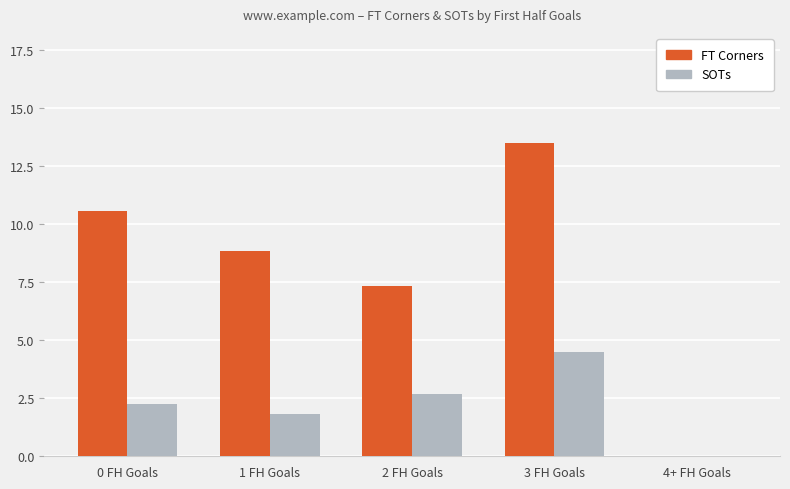

Between 2 FH Goals and 4+ FH Goals, which series saw the biggest shift?

FT Corners